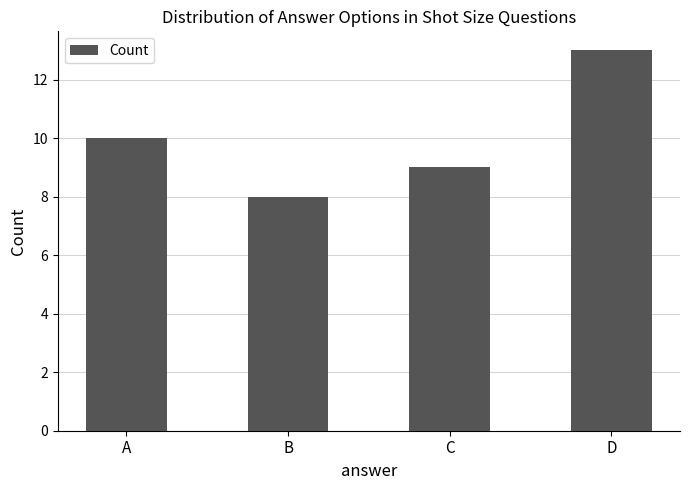

Is it true that the value at A is 15?

False